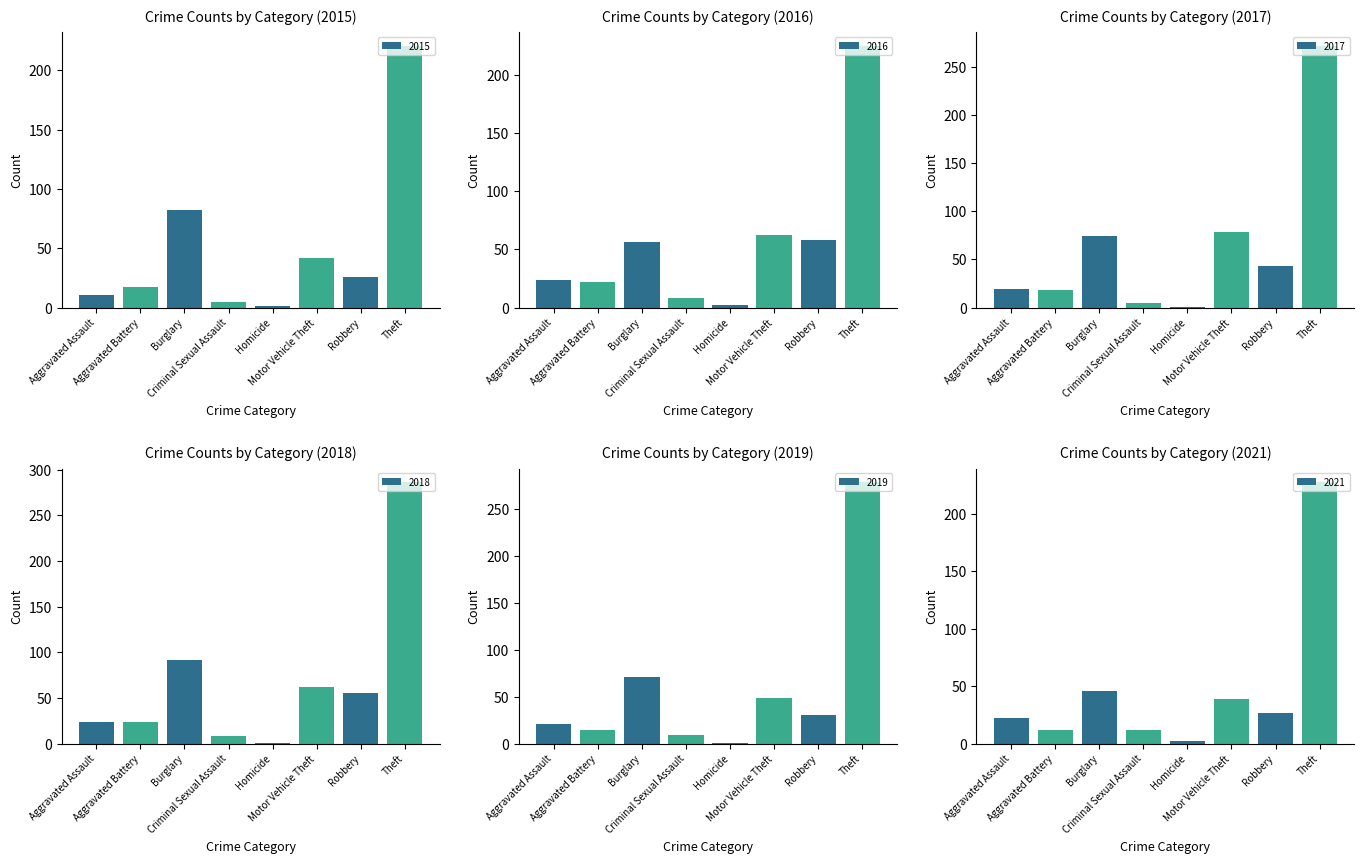

The 2018 series shows 144 at Burglary. True or false?

False